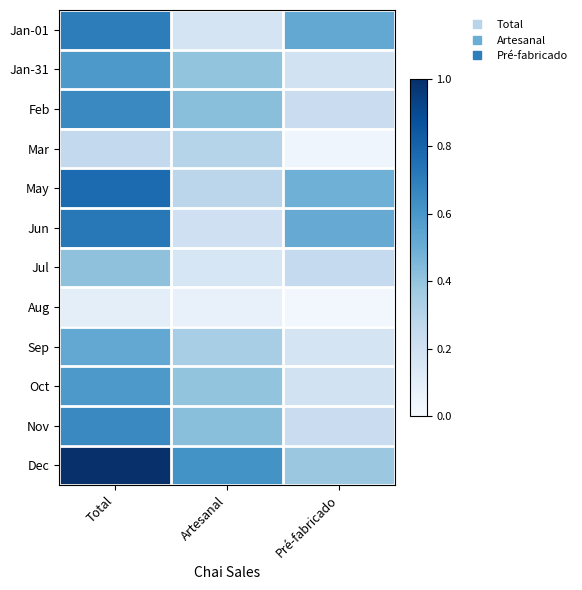

Reading left to right, what are all the values shown in this chart?

Jan-01: Total=0.7	Artesanal=0.2	Pré-fabricado=0.5
Jan-31: Total=0.6	Artesanal=0.4	Pré-fabricado=0.2
Feb: Total=0.7	Artesanal=0.4	Pré-fabricado=0.2
Mar: Total=0.3	Artesanal=0.3	Pré-fabricado=0.0
May: Total=0.8	Artesanal=0.3	Pré-fabricado=0.5
Jun: Total=0.7	Artesanal=0.2	Pré-fabricado=0.5
Jul: Total=0.4	Artesanal=0.2	Pré-fabricado=0.3
Aug: Total=0.1	Artesanal=0.1	Pré-fabricado=0.0
Sep: Total=0.5	Artesanal=0.3	Pré-fabricado=0.2
Oct: Total=0.6	Artesanal=0.4	Pré-fabricado=0.2
Nov: Total=0.7	Artesanal=0.4	Pré-fabricado=0.2
Dec: Total=1.0	Artesanal=0.6	Pré-fabricado=0.4